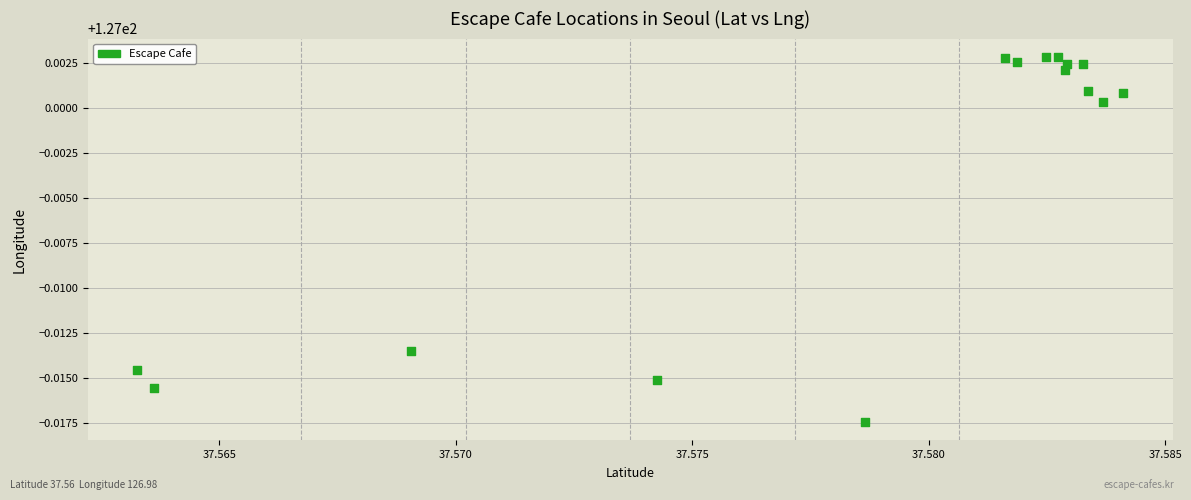

How many points are shown in the scatter plot?

15